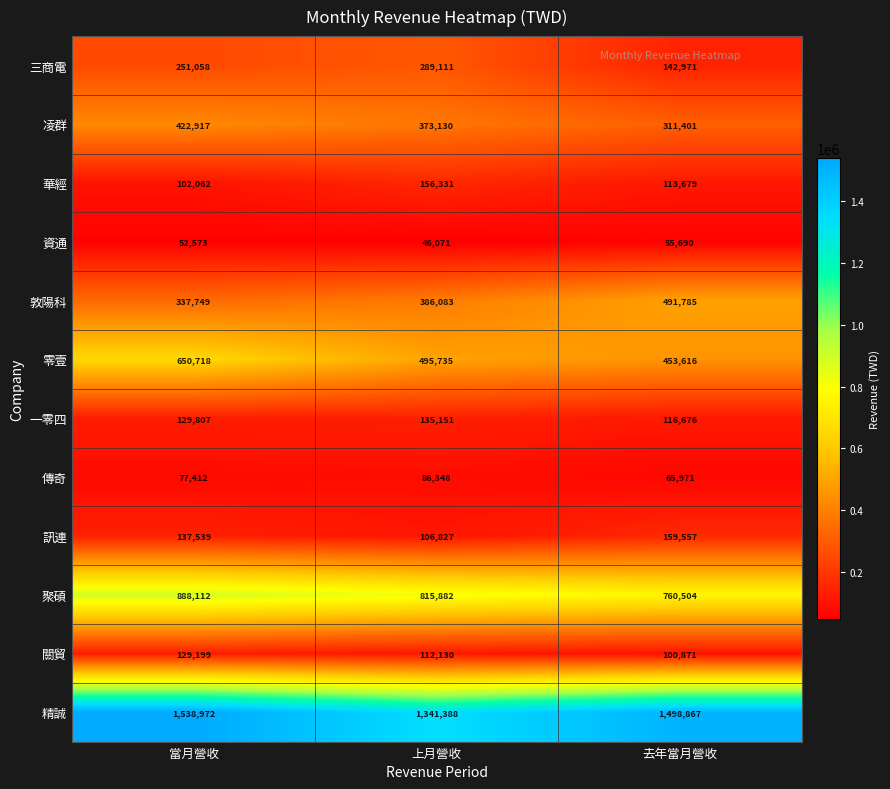

What is the difference between the highest and lowest values at 當月營收?

1486399